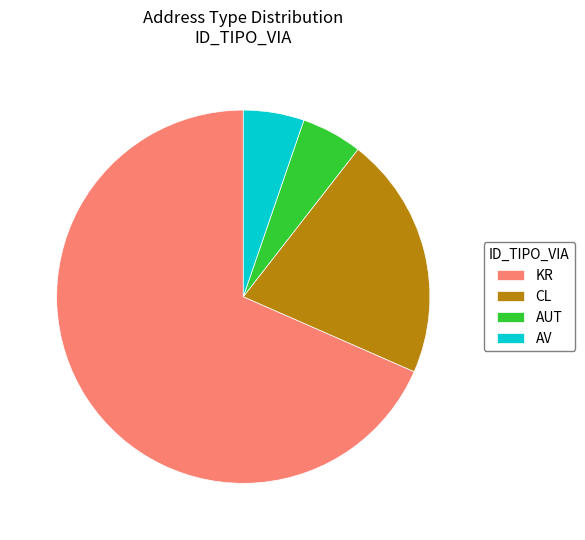

Between CL and KR, which is larger?

KR